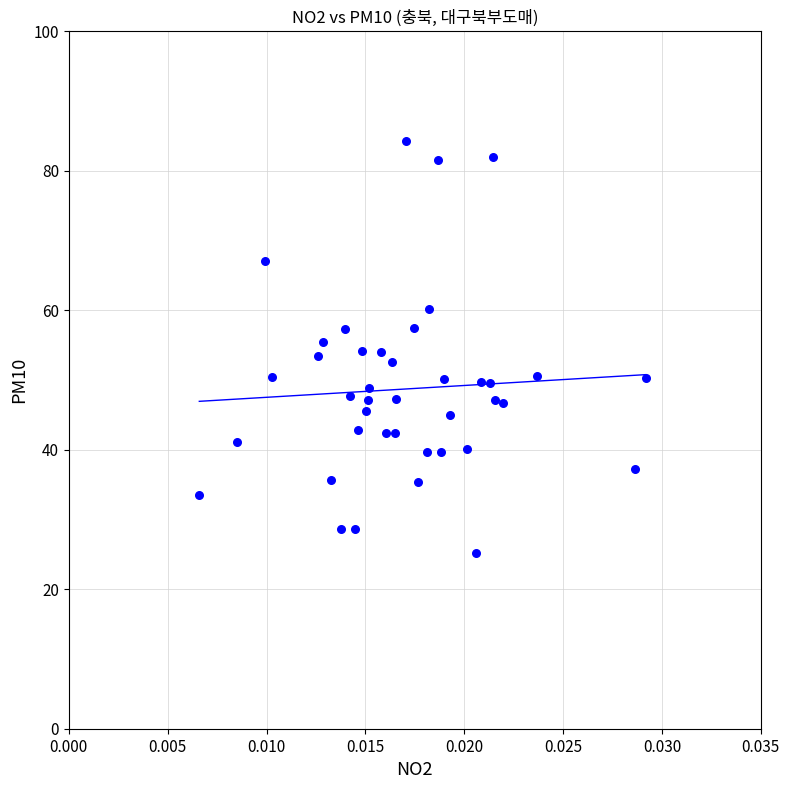

What is the range of Y values (max minus min)?

59.1